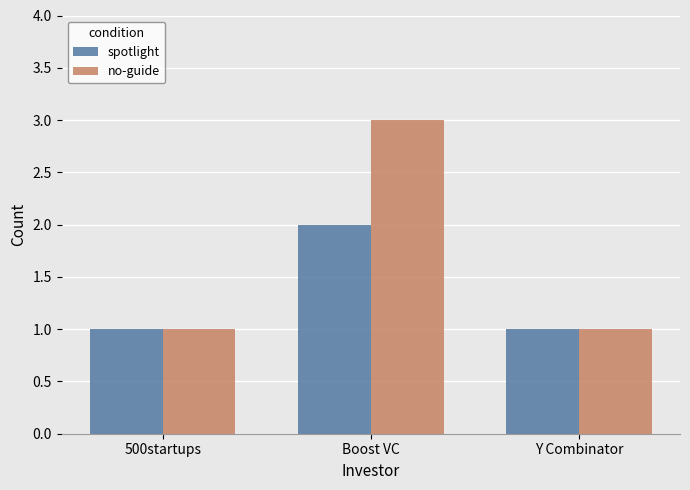

What is the label of the 2nd bar from the right?

Boost VC